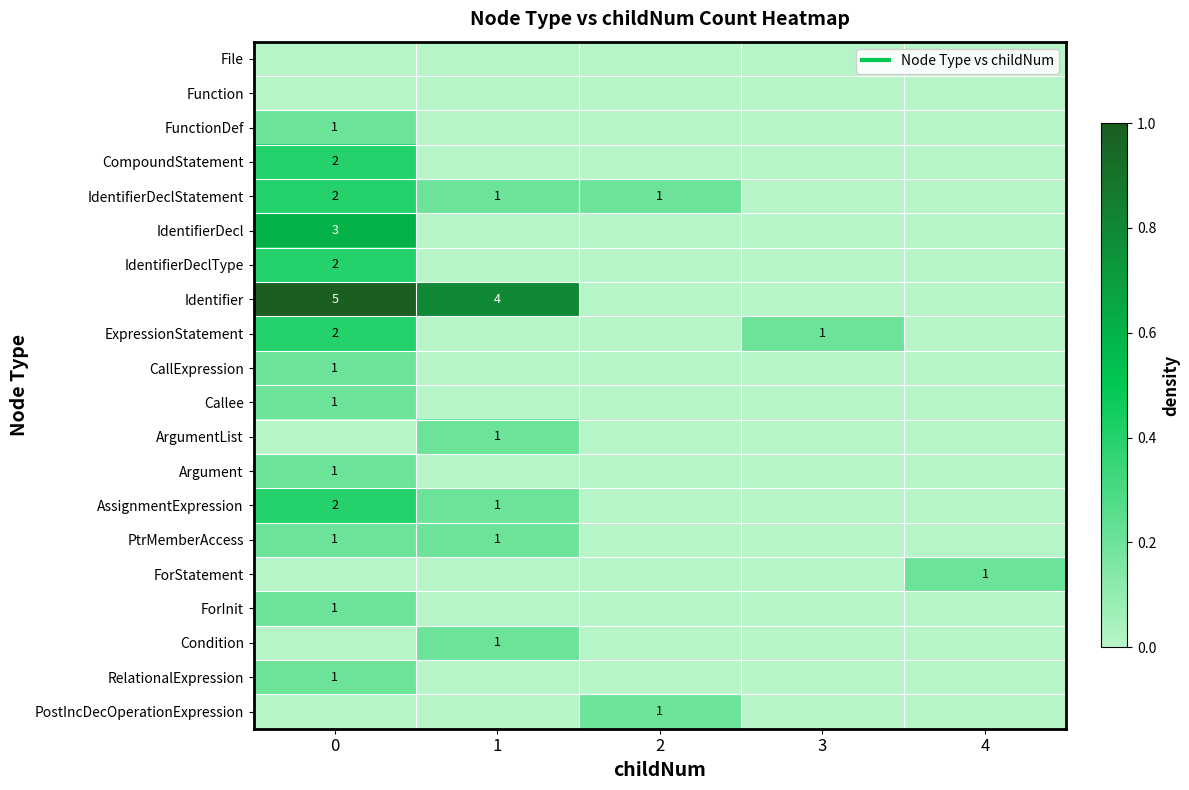

List the labels in order of row_4 value, smallest first.

3, 4, 1, 2, 0